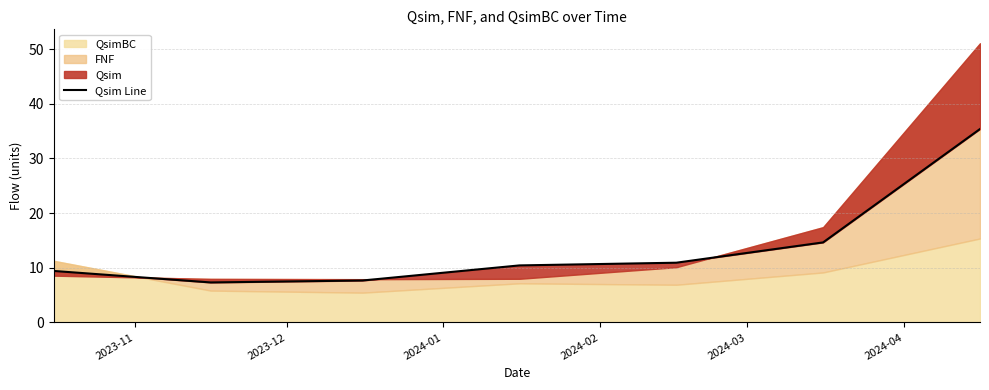

What is the sum of all values?

95.8